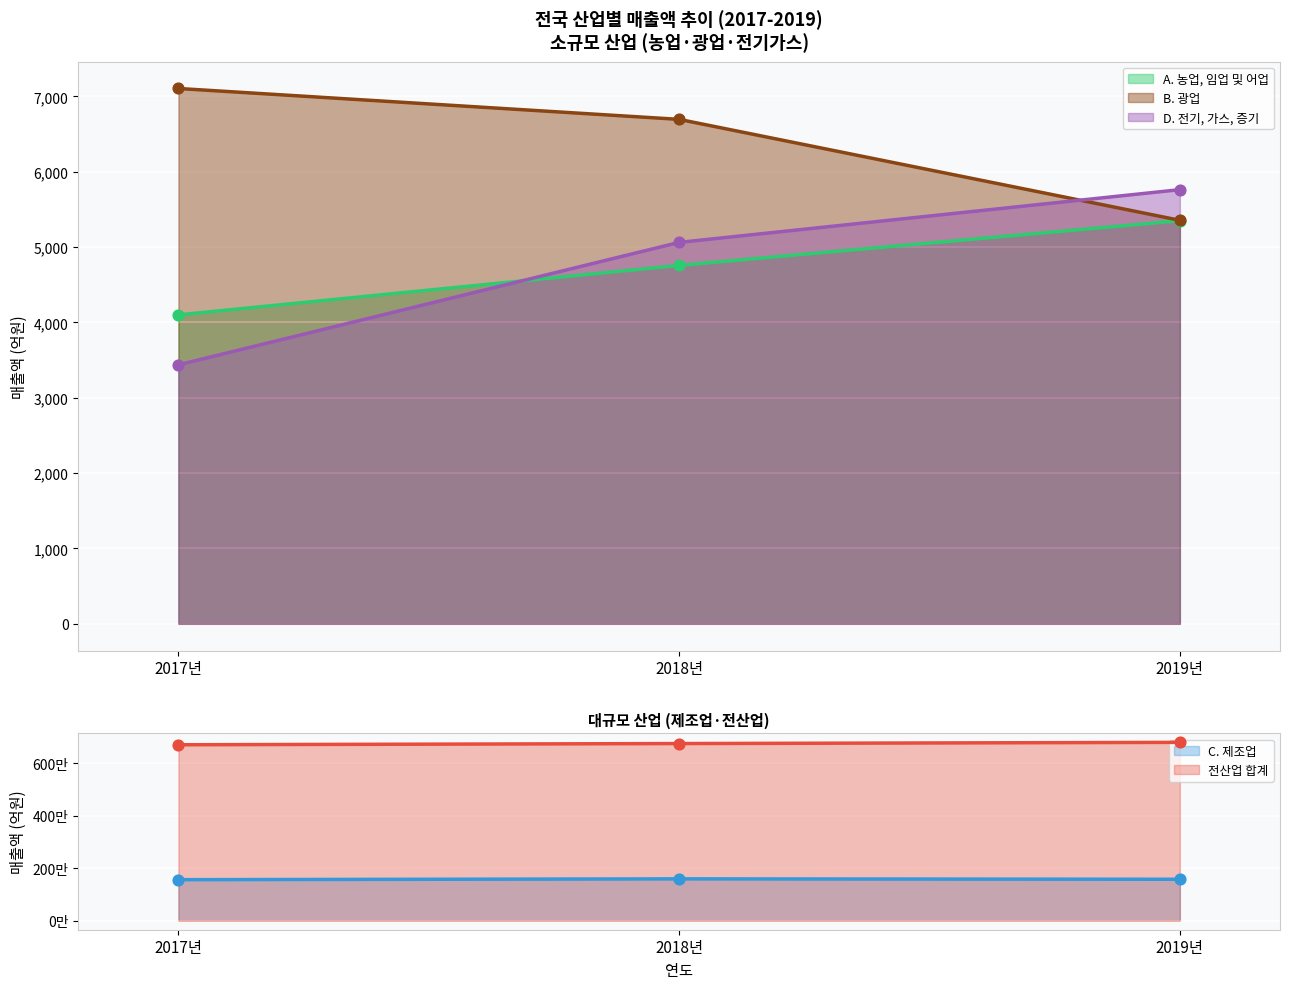

What is the total value across all series at 2017년?

8295816